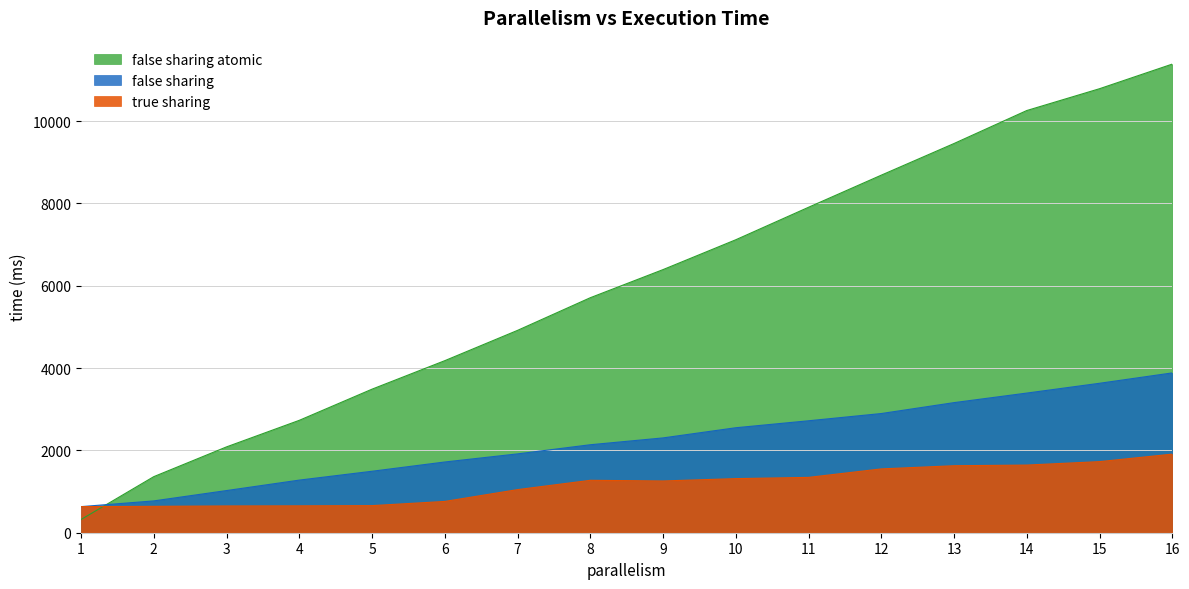

At which label does true sharing first exceed 1273?

10